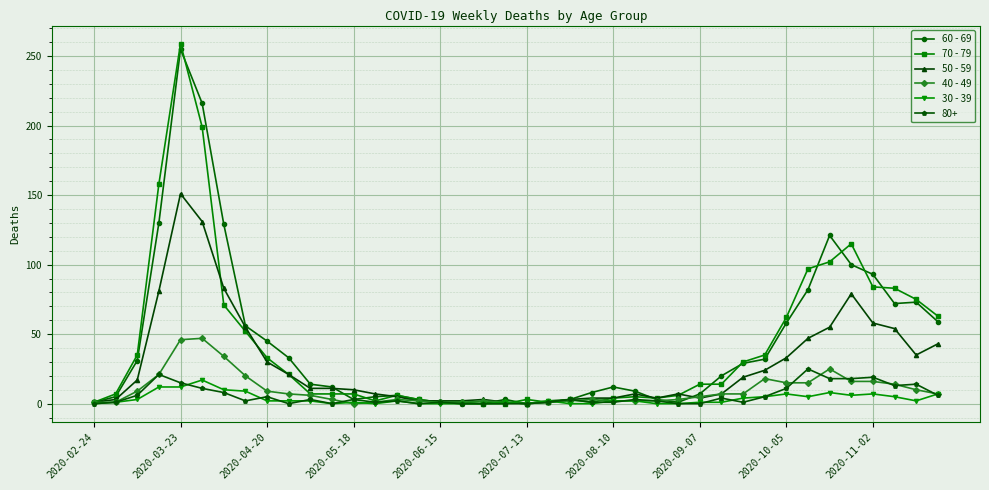

True or false: 60 - 69 has more than 2 points higher than both neighbors.

True